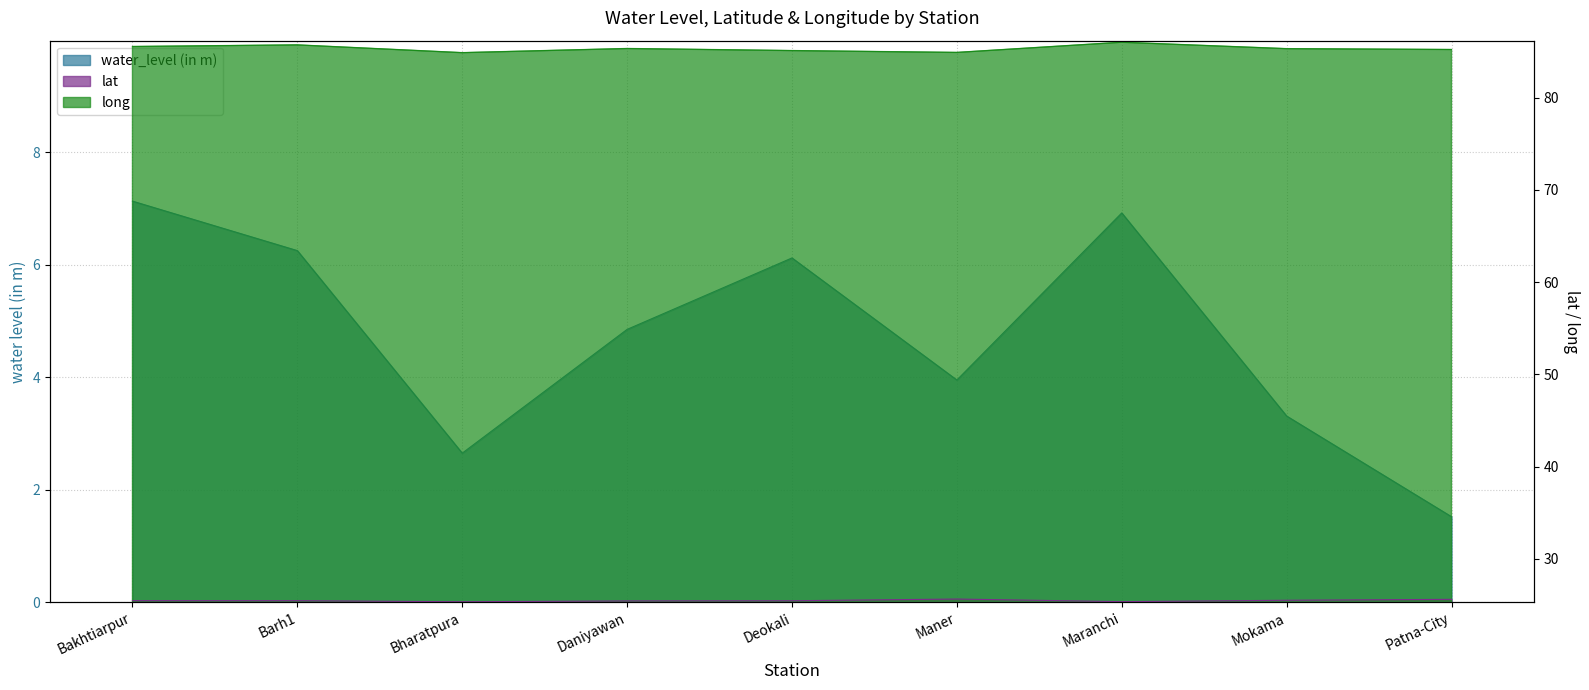

What is the lowest value of the long series?

84.9